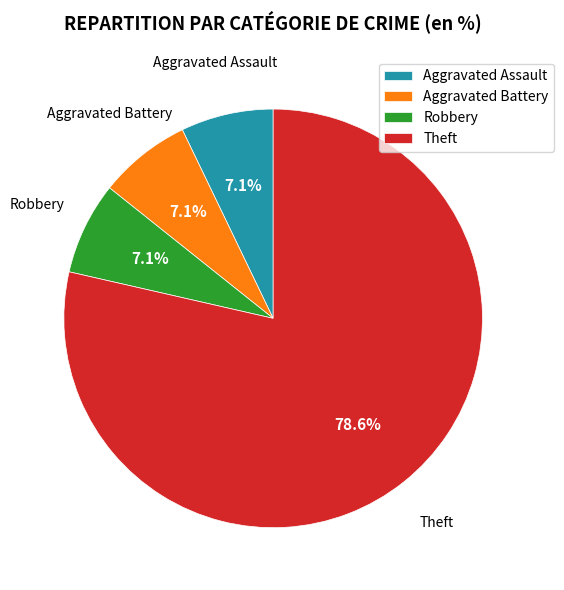

Count the number of slices in the pie.

4